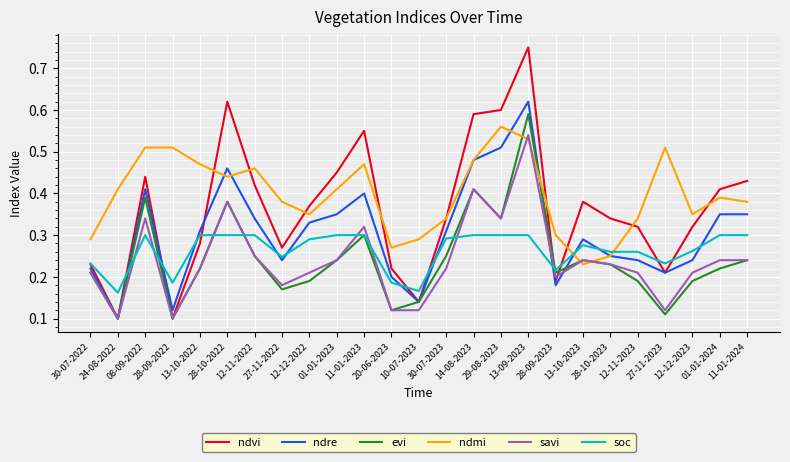

Which series has the largest total across all categories?

ndmi